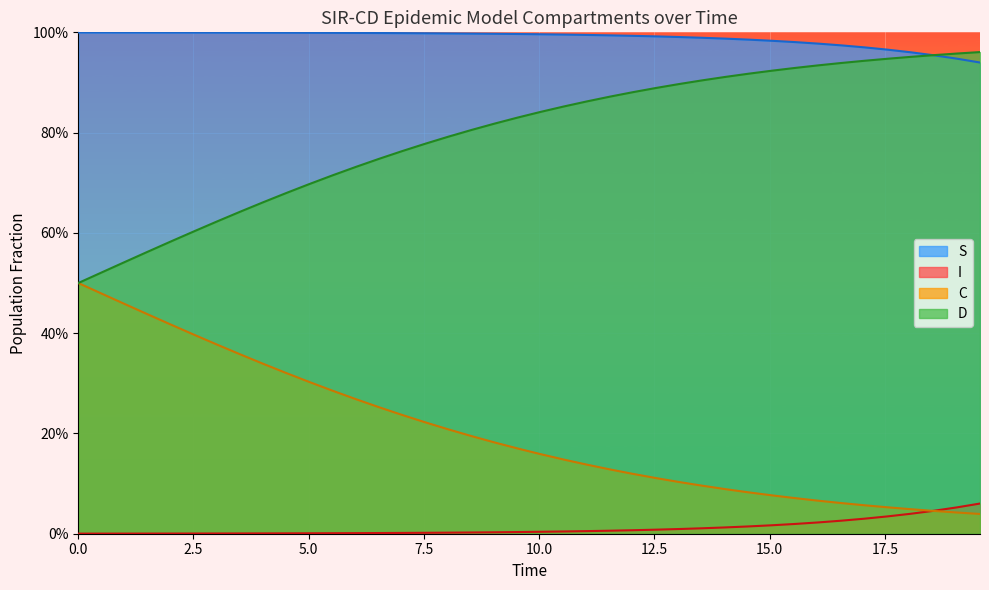

Count the number of data series in this chart.

4